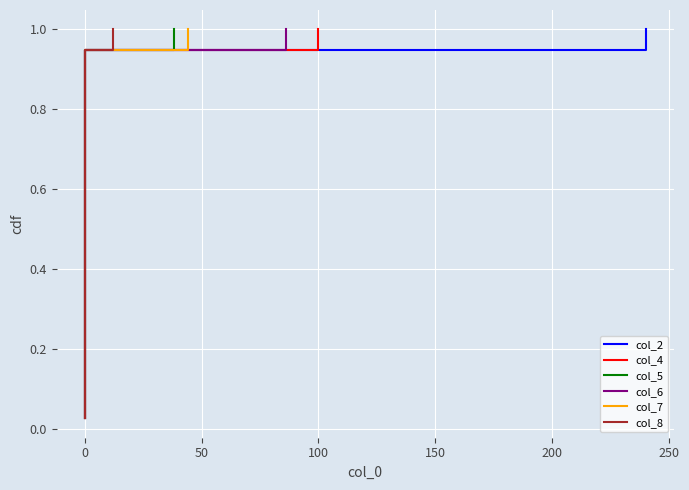

What position from the right is 17?

22